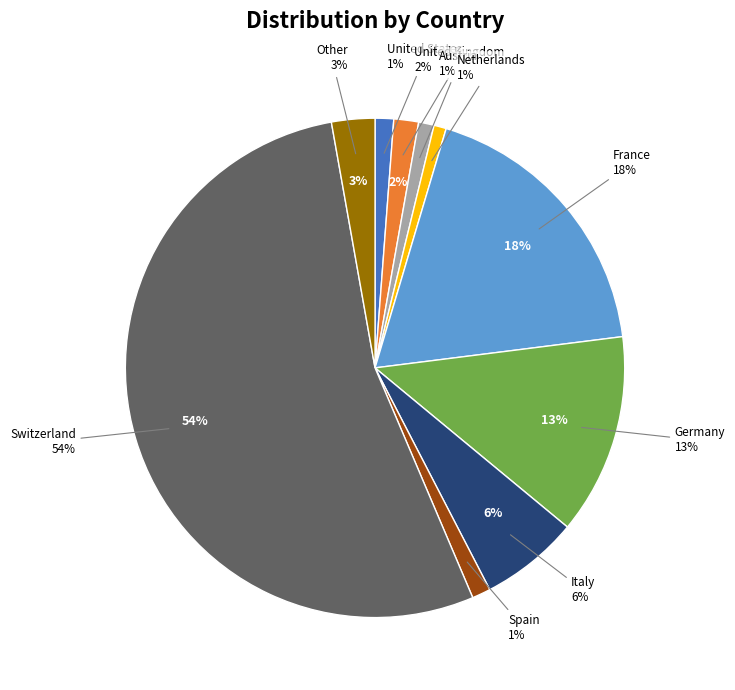

Is there a majority slice in this chart?

Yes